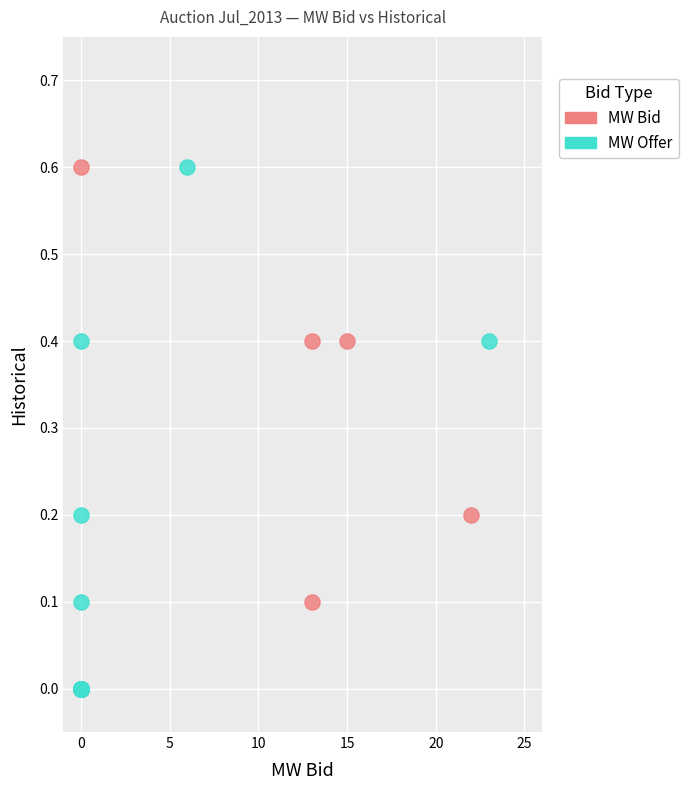

What are all the series names shown in the legend?

MW Bid, MW Offer